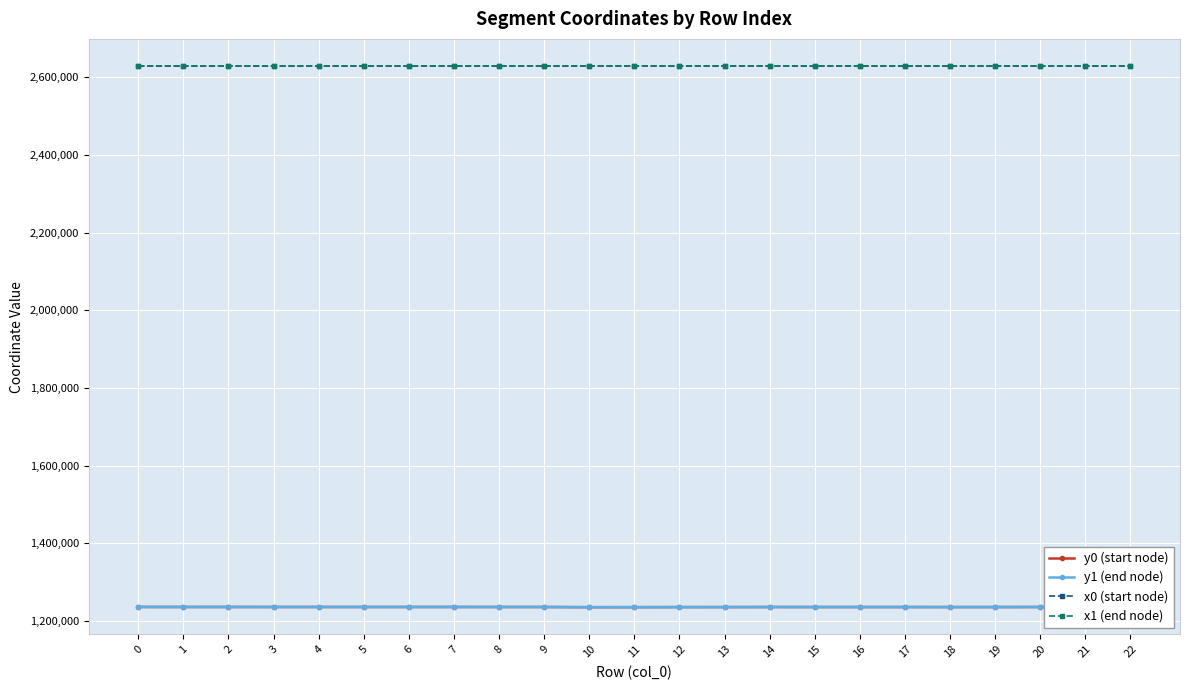

How many times do x0 (start node) and x1 (end node) cross each other?

9